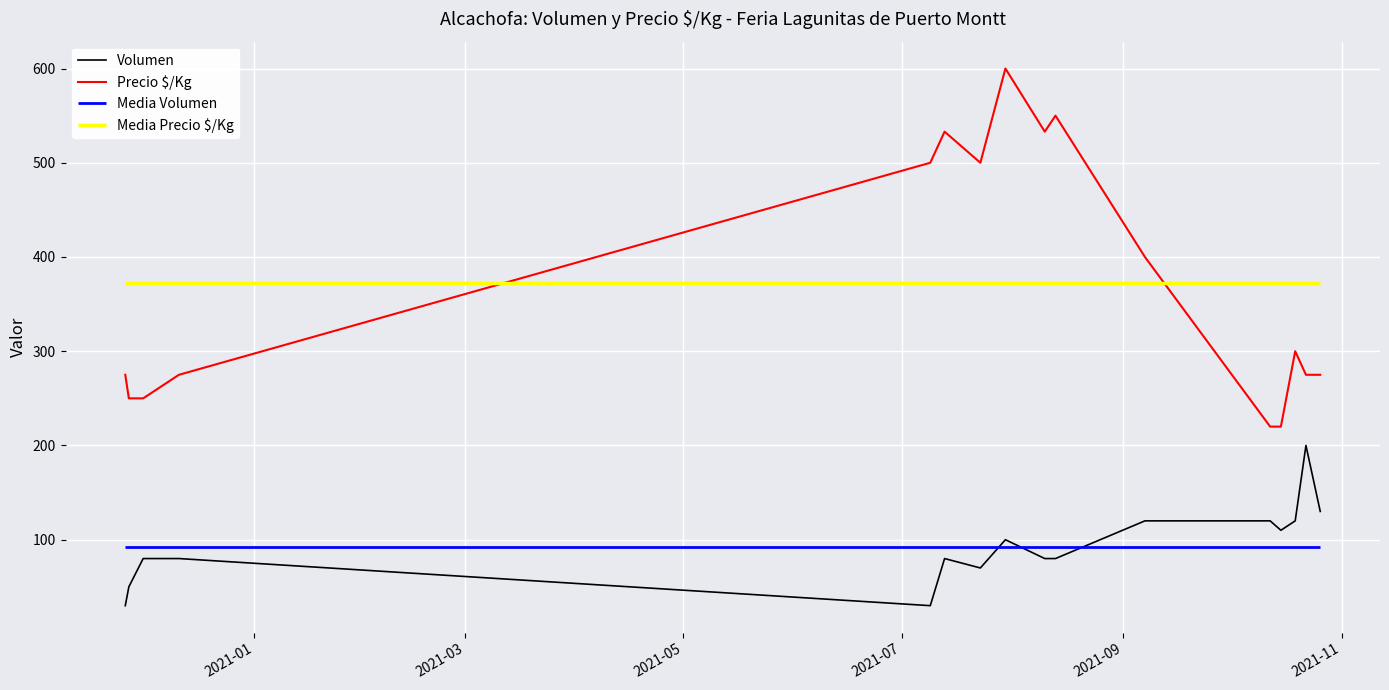

What is the highest value of the Precio $/Kg series?

600